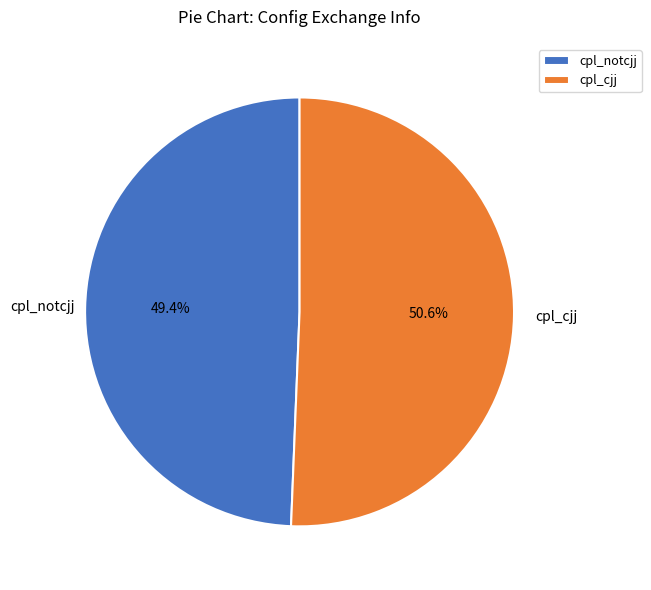

Approximately how many times larger is the value at cpl_cjj compared to cpl_notcjj?

1.0